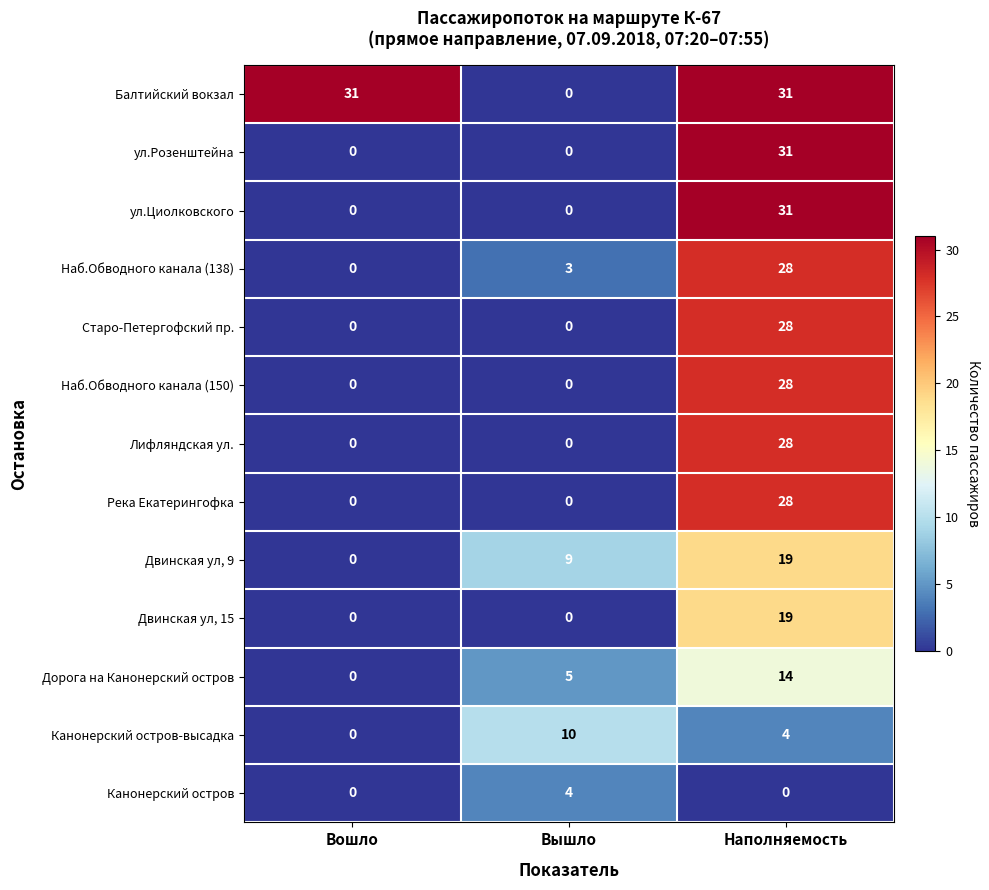

Is the value of ул.Циолковского at Вышло greater than the value of Двинская ул, 9 at Наполняемость?

No